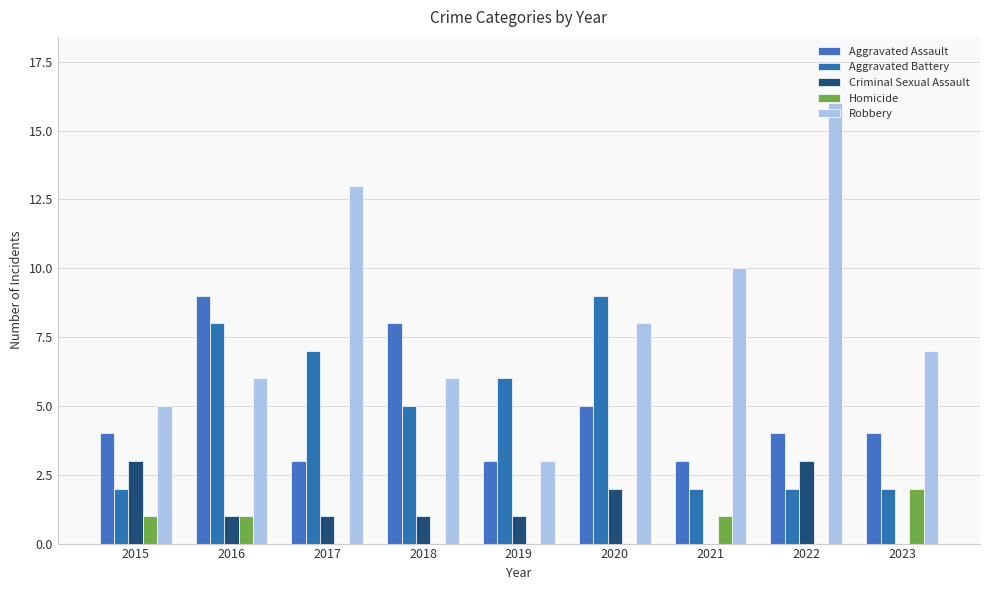

At how many categories does at least one series exceed 5?

8